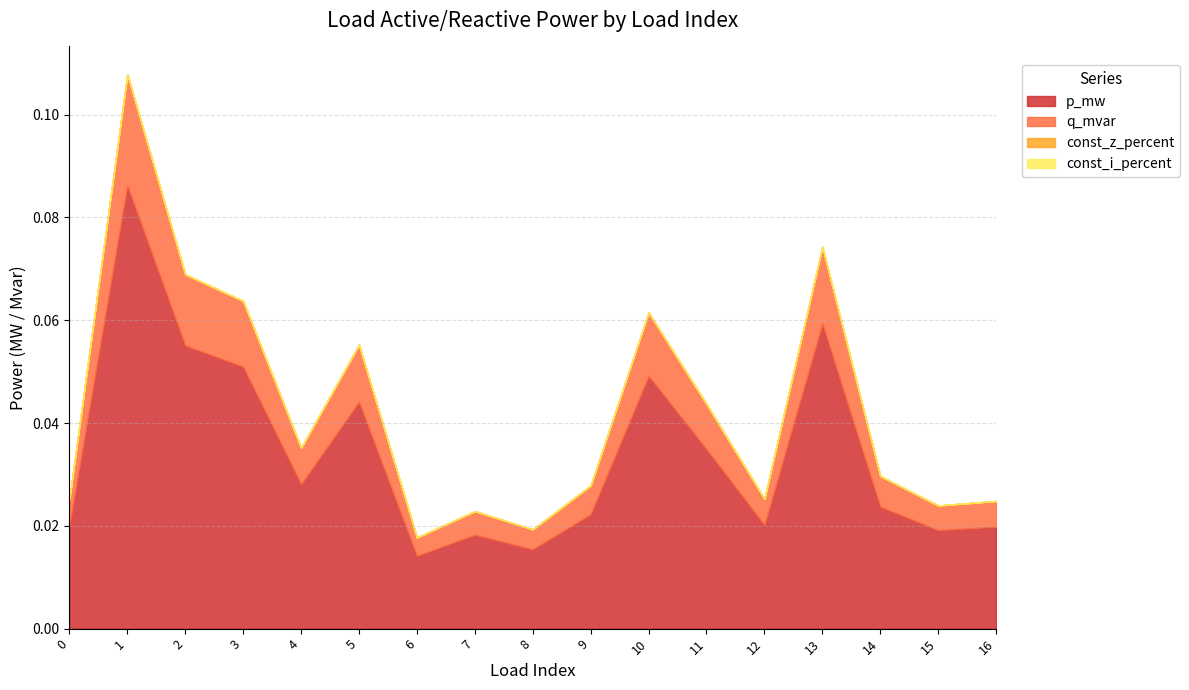

Which series has the largest total across all categories?

p_mw